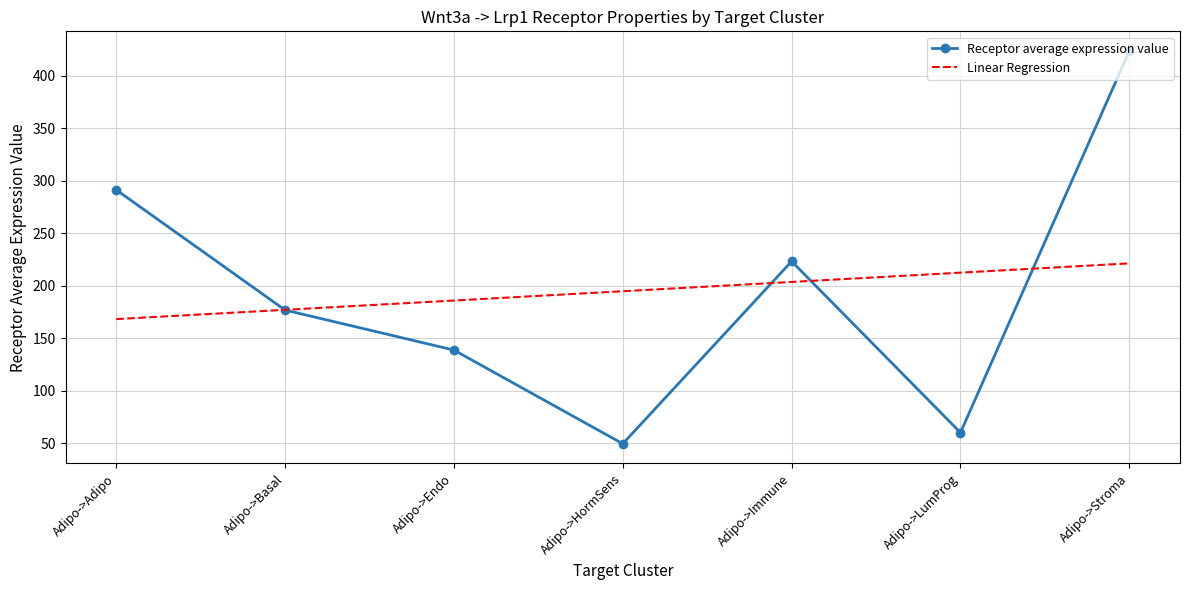

Reading right to left, what are all the values shown in this chart?

Receptor average expression value: Adipo->Stroma=423.5	Adipo->LumProg=60.2	Adipo->Immune=223.3	Adipo->HormSens=49.6	Adipo->Endo=138.8	Adipo->Basal=176.9	Adipo->Adipo=291.4
Linear Regression: Adipo->Stroma=221.4	Adipo->LumProg=212.5	Adipo->Immune=203.7	Adipo->HormSens=194.8	Adipo->Endo=186.0	Adipo->Basal=177.1	Adipo->Adipo=168.3